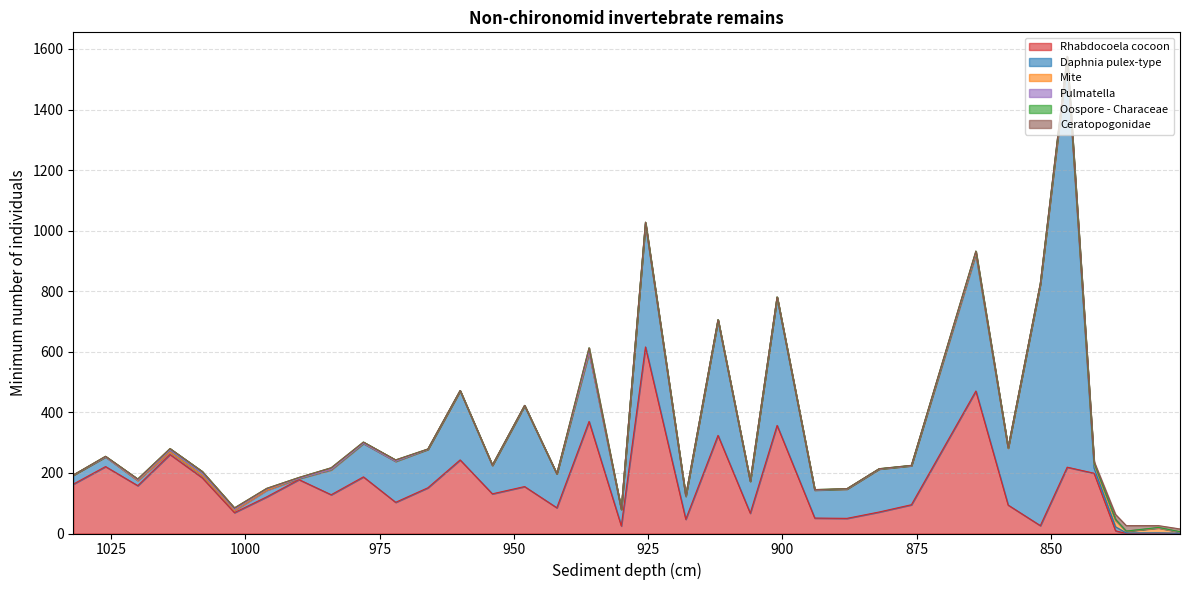

Which series ends up on top after the final intersection of Ceratopogonidae and Rhabdocoela cocoon?

Rhabdocoela cocoon